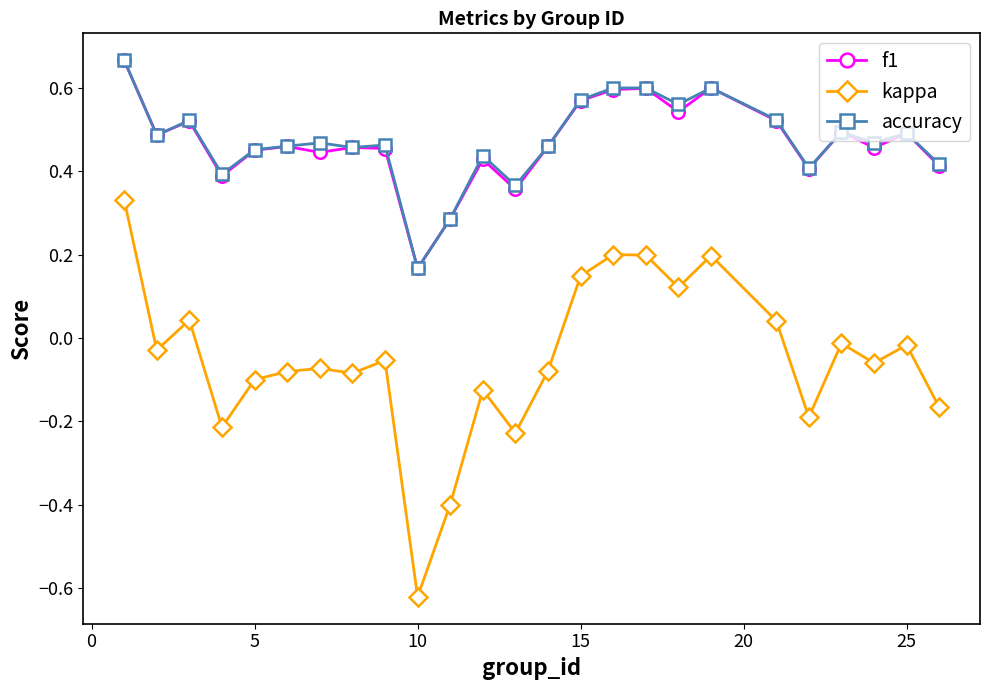

True or false: f1 has more than 0 points higher than both neighbors.

True